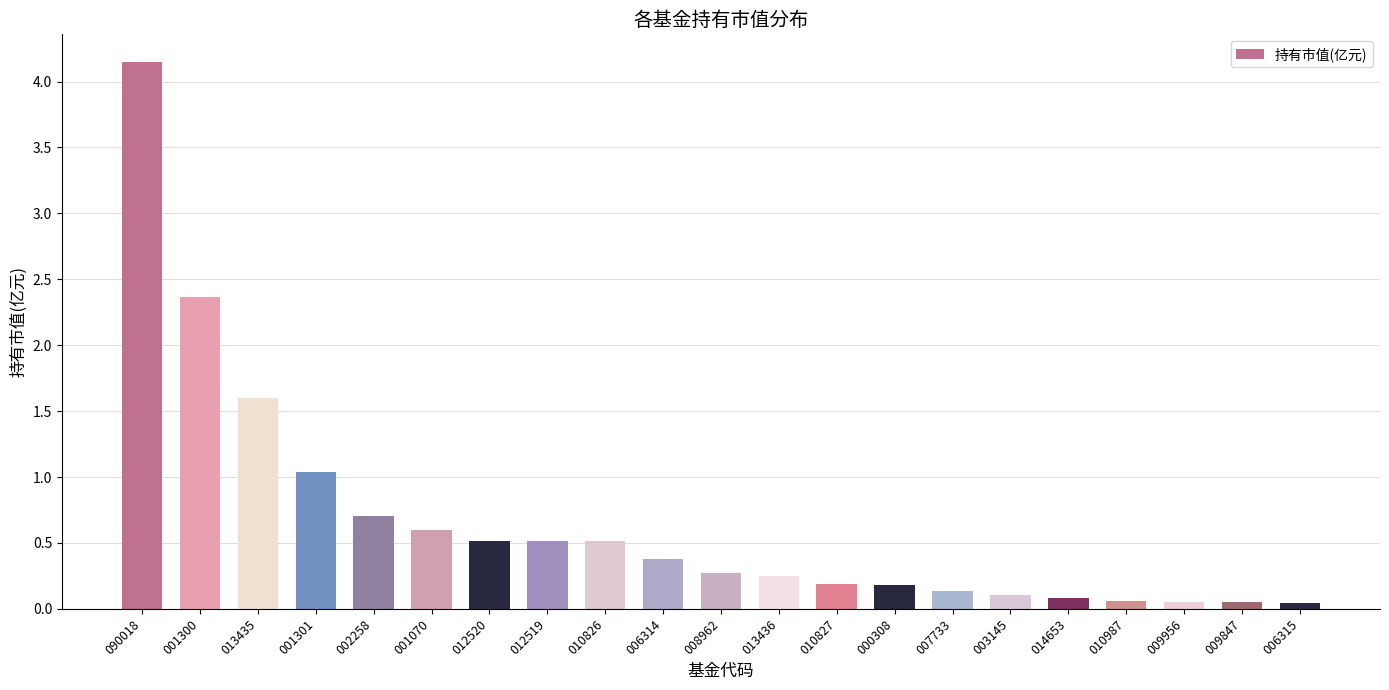

What is the label of the 20th bar from the right?

001300